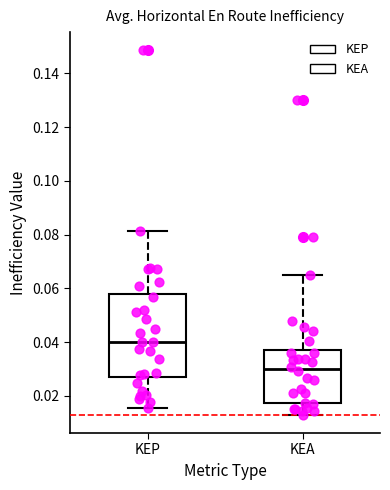

Reading left to right, read every box against the y-axis: the position of its median line, the range the box covers, and the ends of its whiskers. The values are not printed on the chart, so give them approximately, as read against the axis.

KEP: median 0.040, box 0.028 to 0.058, whiskers 0.016 to 0.082
KEA: median 0.030, box 0.018 to 0.038, whiskers 0.014 to 0.066